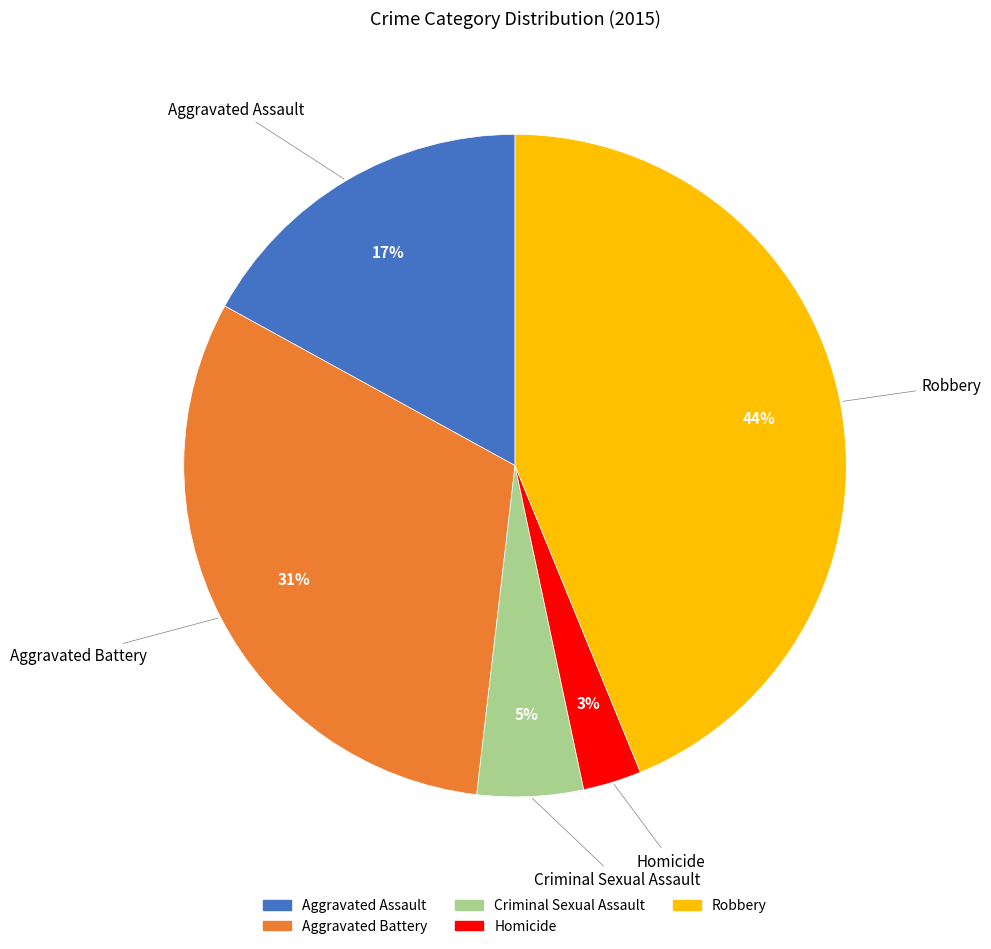

To the nearest percent, what is the combined percentage of Robbery and Homicide?

47%